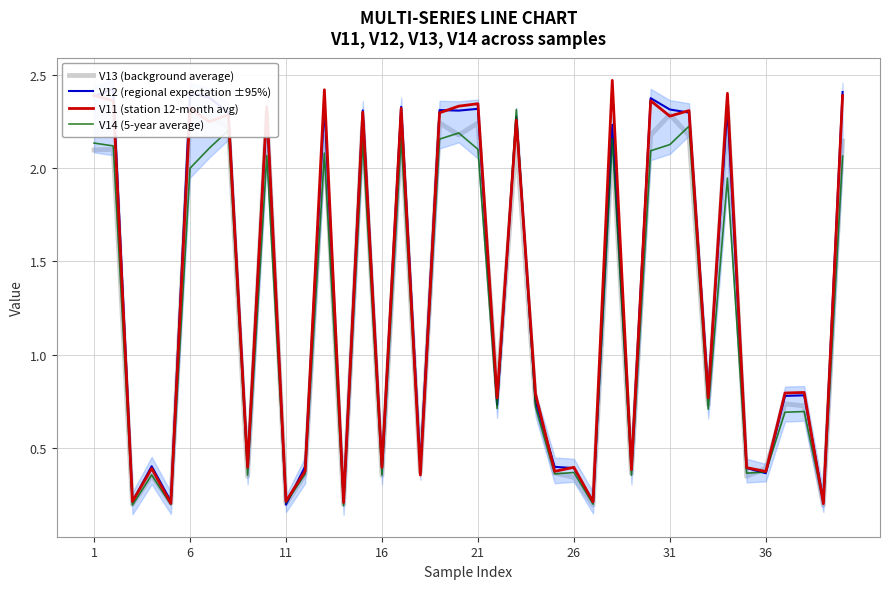

What are all the series names shown in the legend?

V13 (background average), V12 (regional expectation ±95%), V11 (station 12-month avg), V14 (5-year average)